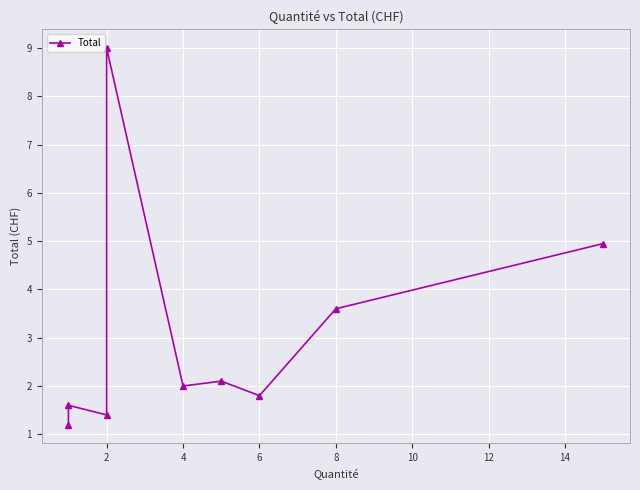

The chart shows a value of 7.5 at 16. True or false?

False